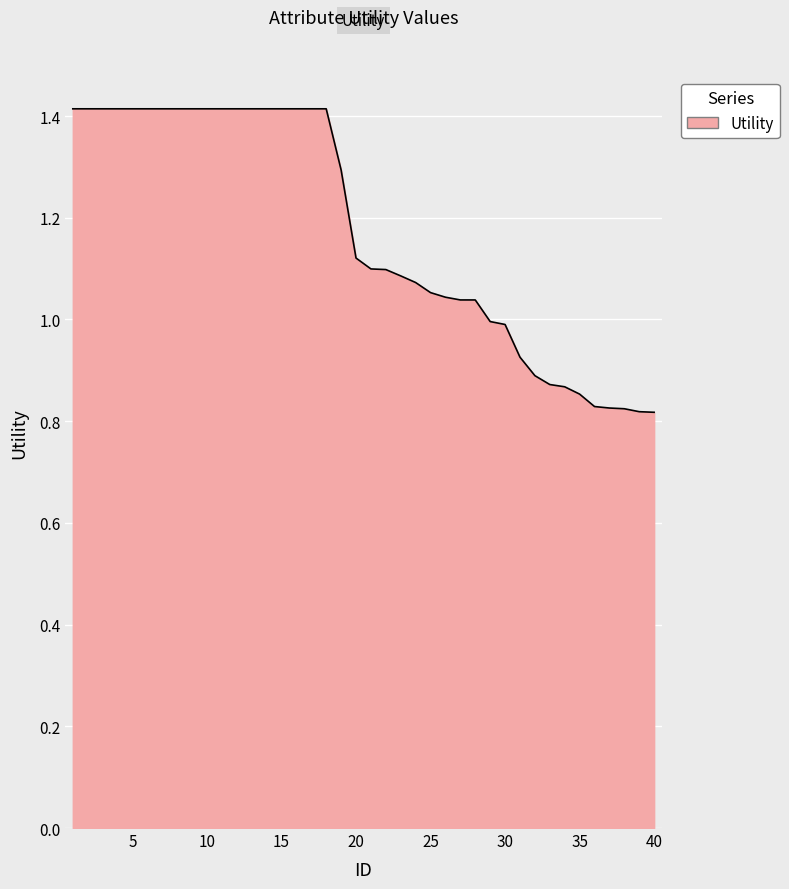

What is the difference between the maximum and minimum values?

0.6